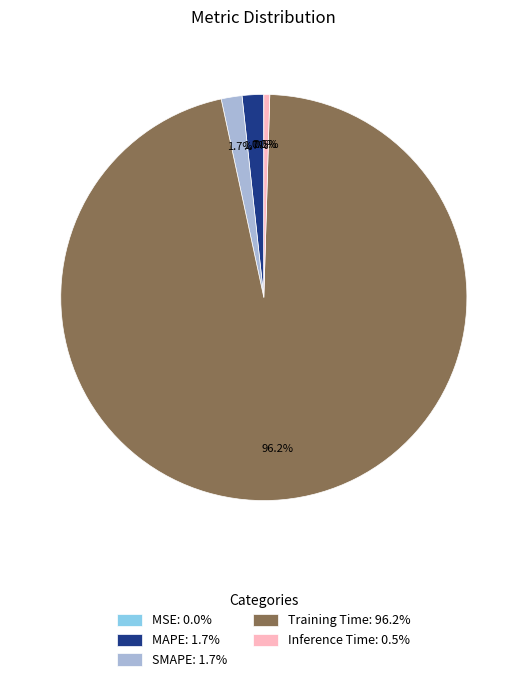

How much of the chart is everything except MAPE: 1.7%?

98.3%